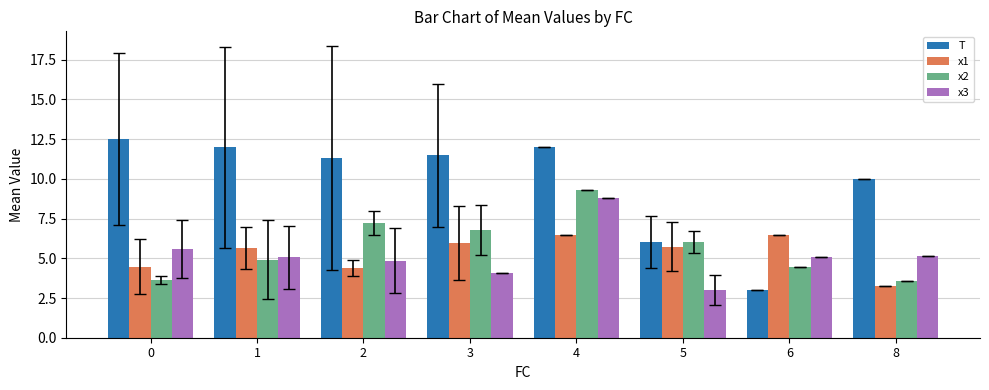

What is the average value of the x1 series?

5.3